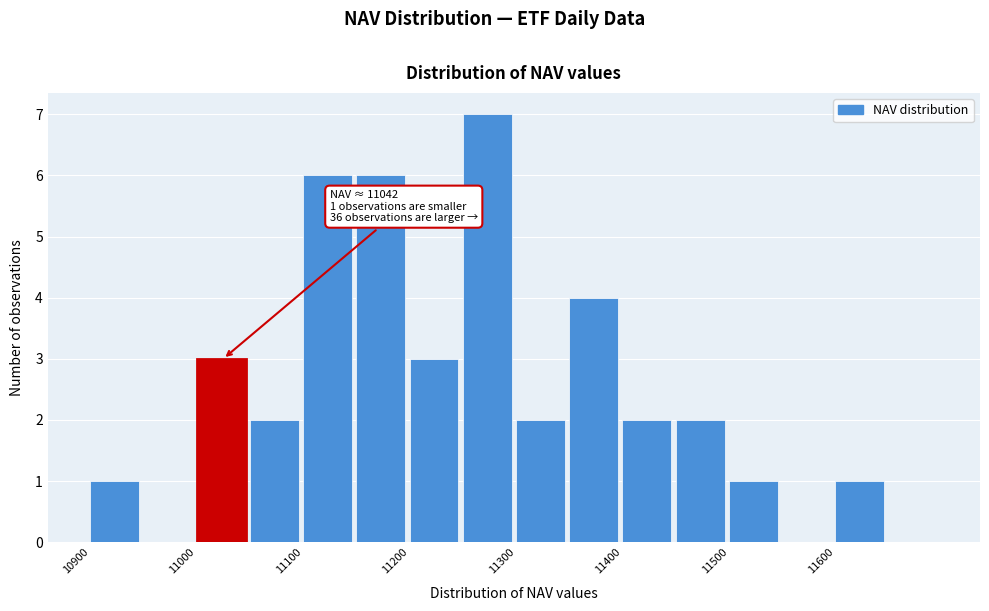

Which range on the x-axis has the tallest bar?

11250 to 11300